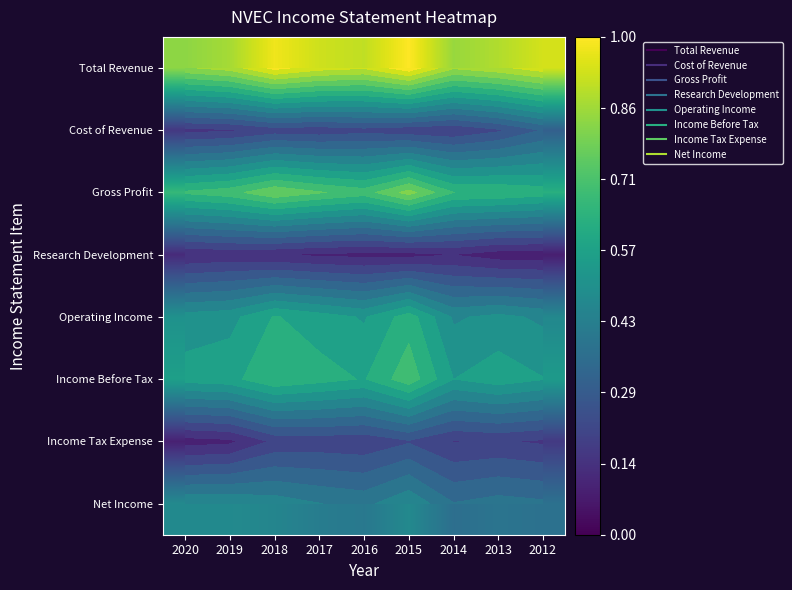

What is the average value of the Income Before Tax series?

0.6